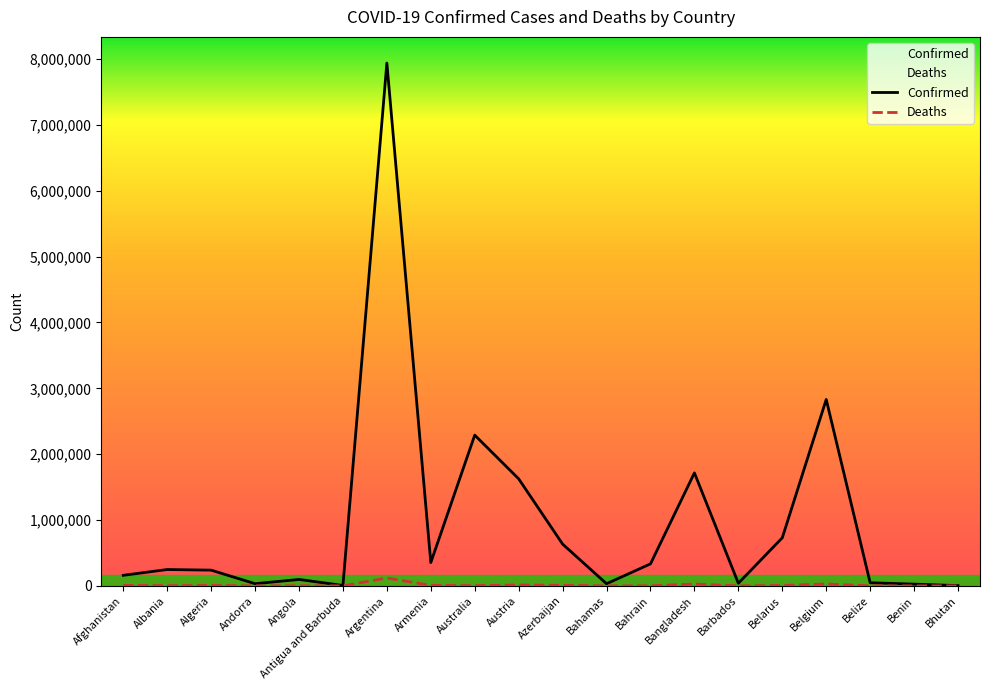

What value does the Confirmed series have at Afghanistan, to the nearest 10?

160250